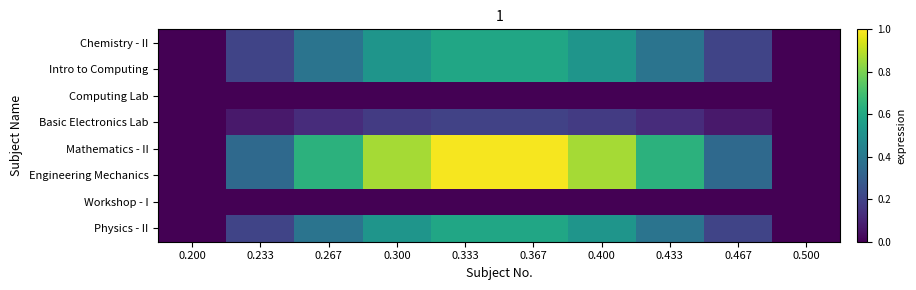

Between 0.433 and 0.267, which is larger?

0.433